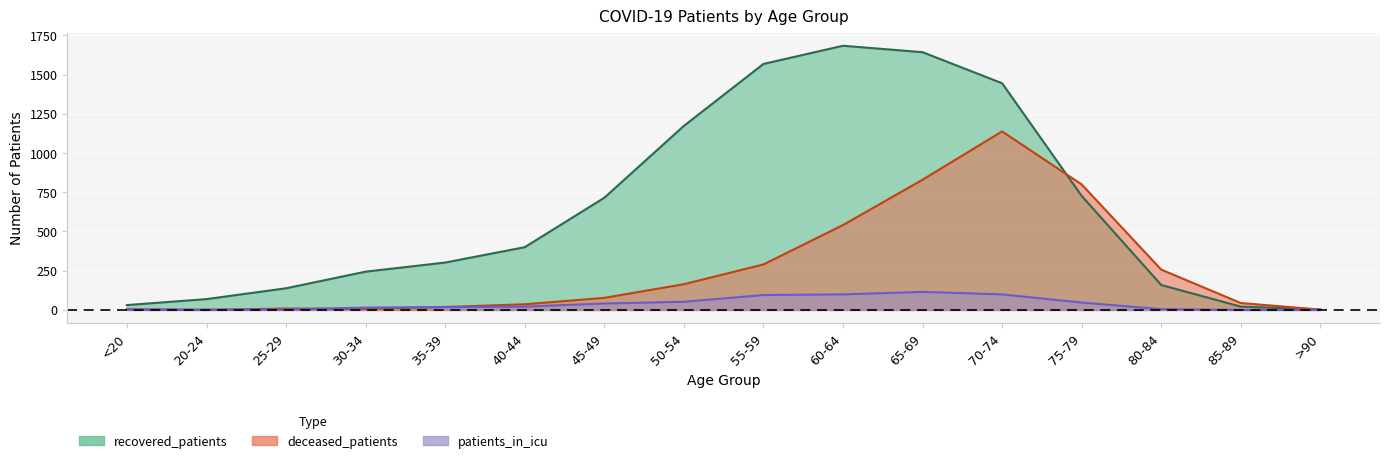

What is the total value across all series at 65-69?

2588